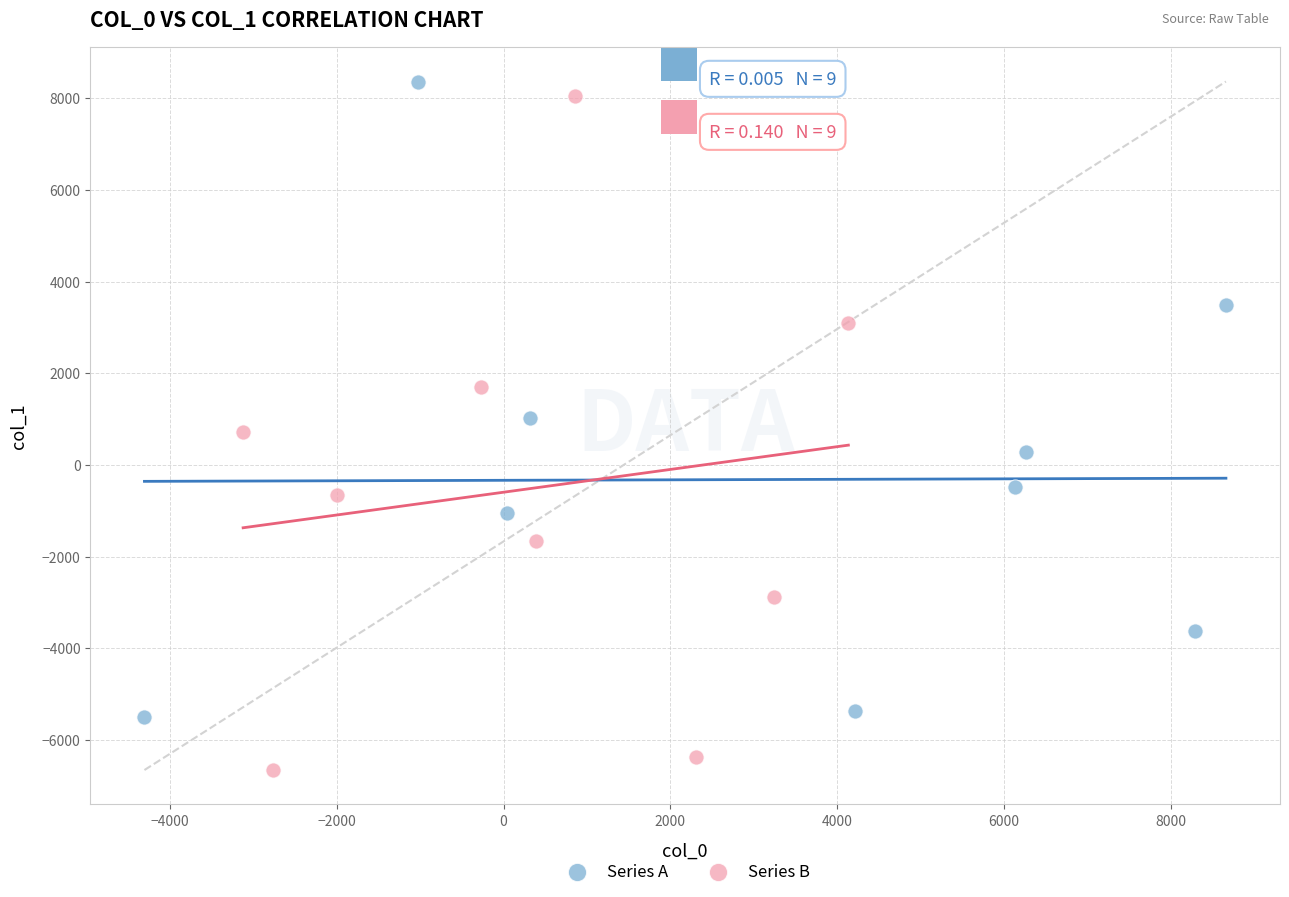

What are all the series names shown in the legend?

Series A, Series B